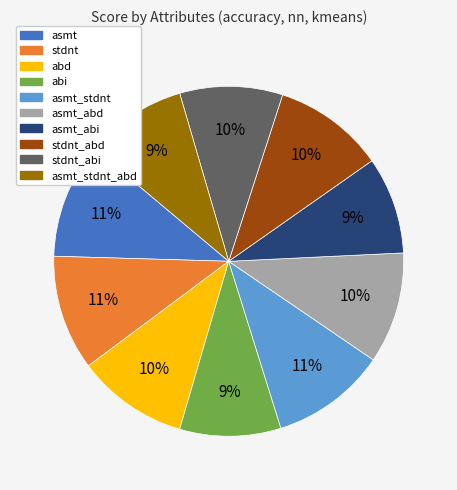

Does any single category account for the majority?

No